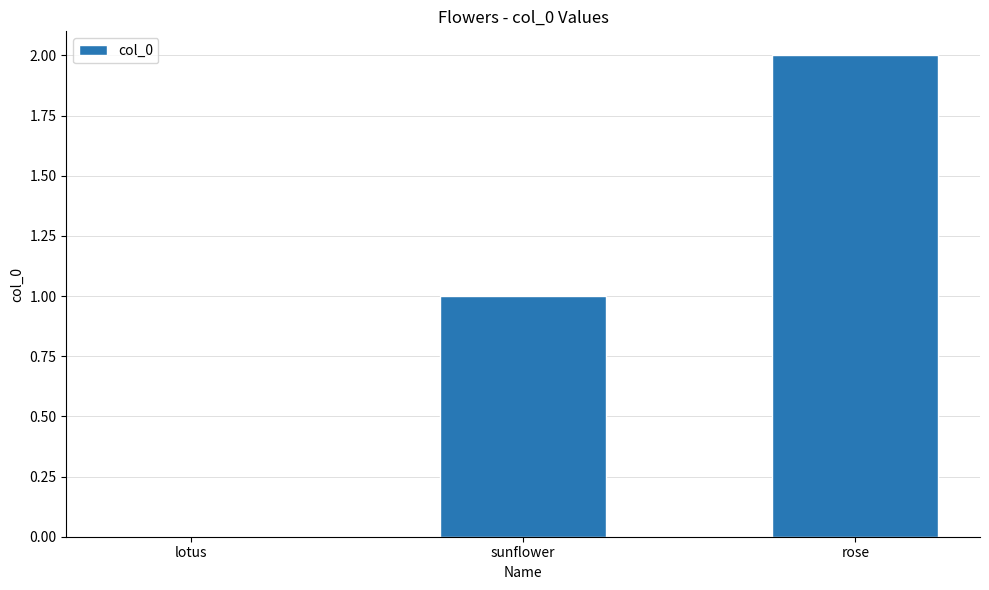

Which label corresponds to the largest value in the chart?

rose